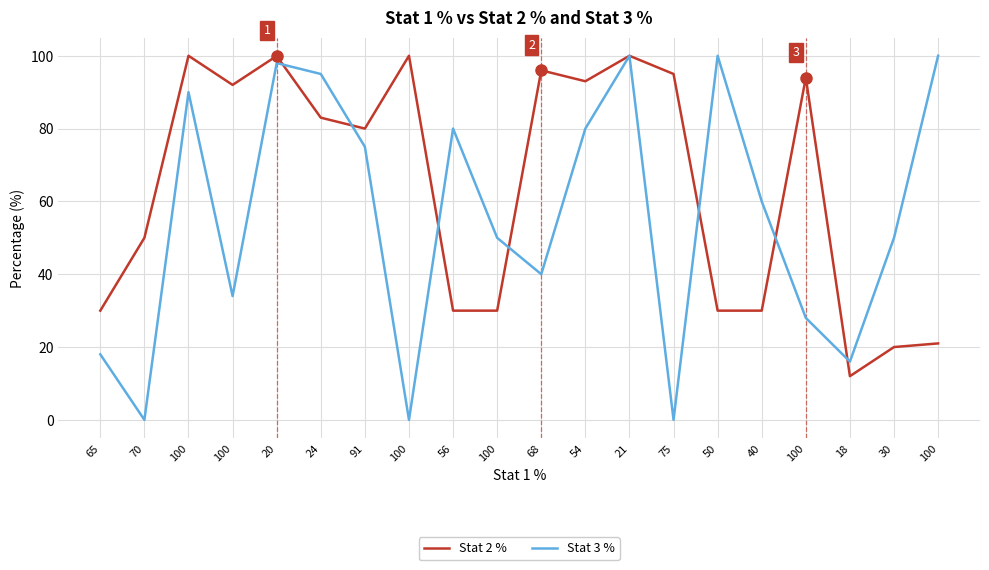

What are all the series names shown in the legend?

Stat 2 %, Stat 3 %